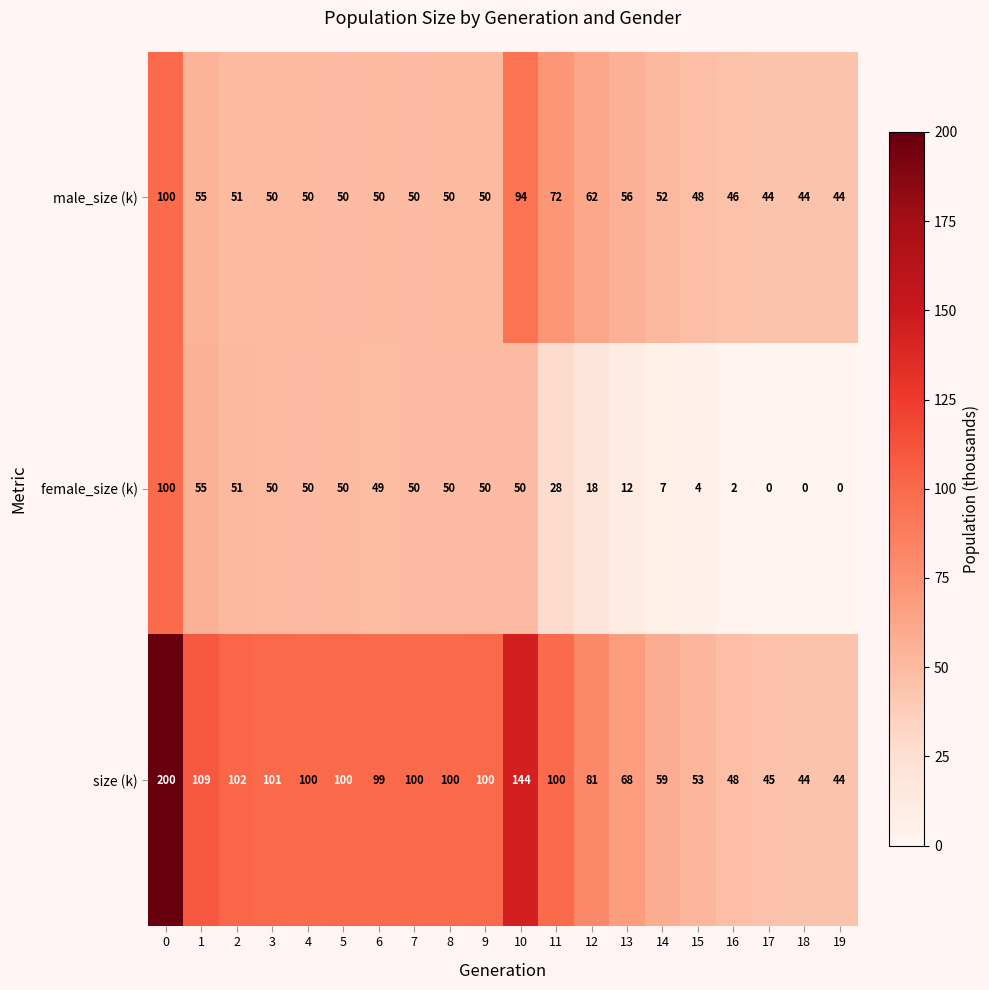

What is the sum of the male_size (k) values at 10 and 6?

144